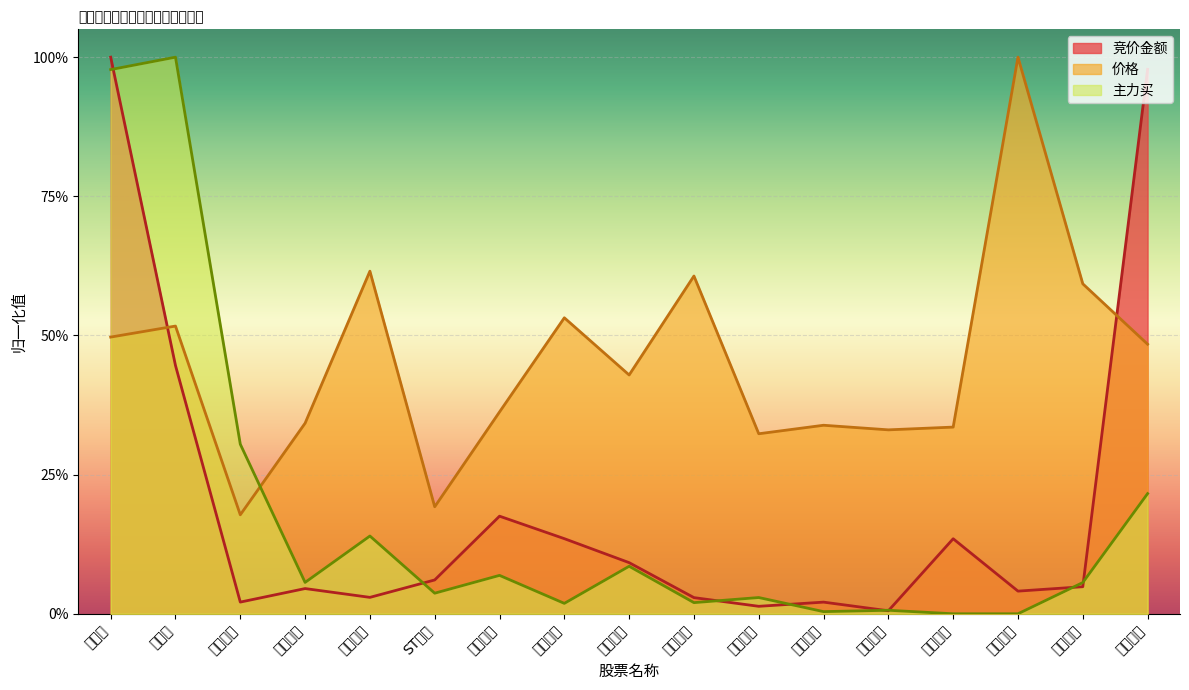

Is the value of 竞价金额 at 通用电梯 greater than the value of 价格 at 通用电梯?

No